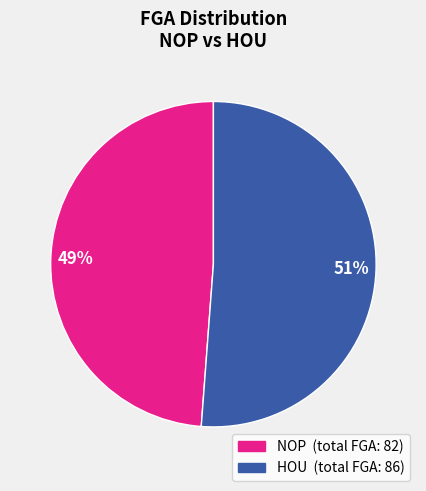

To the nearest percent, what is the average slice percentage?

50%